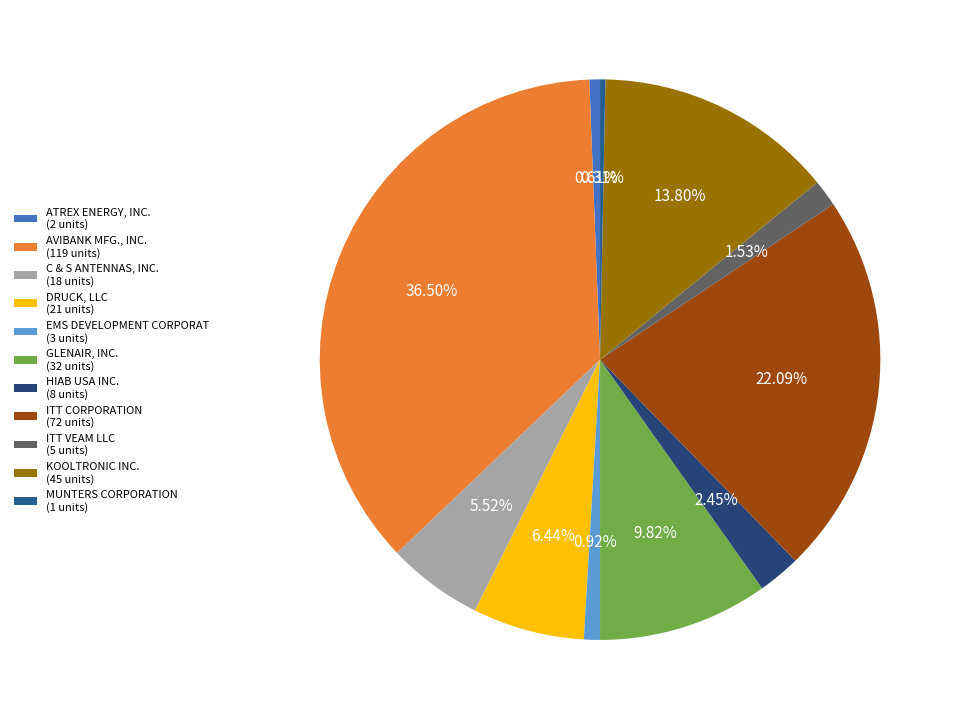

Is there a majority slice in this chart?

No